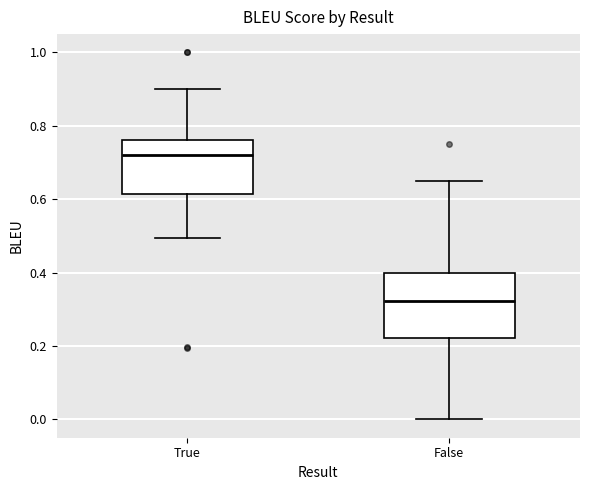

Where is the upper edge of the box for True on the y-axis? The values are not printed on the chart, so give them approximately, as read against the axis.

0.76